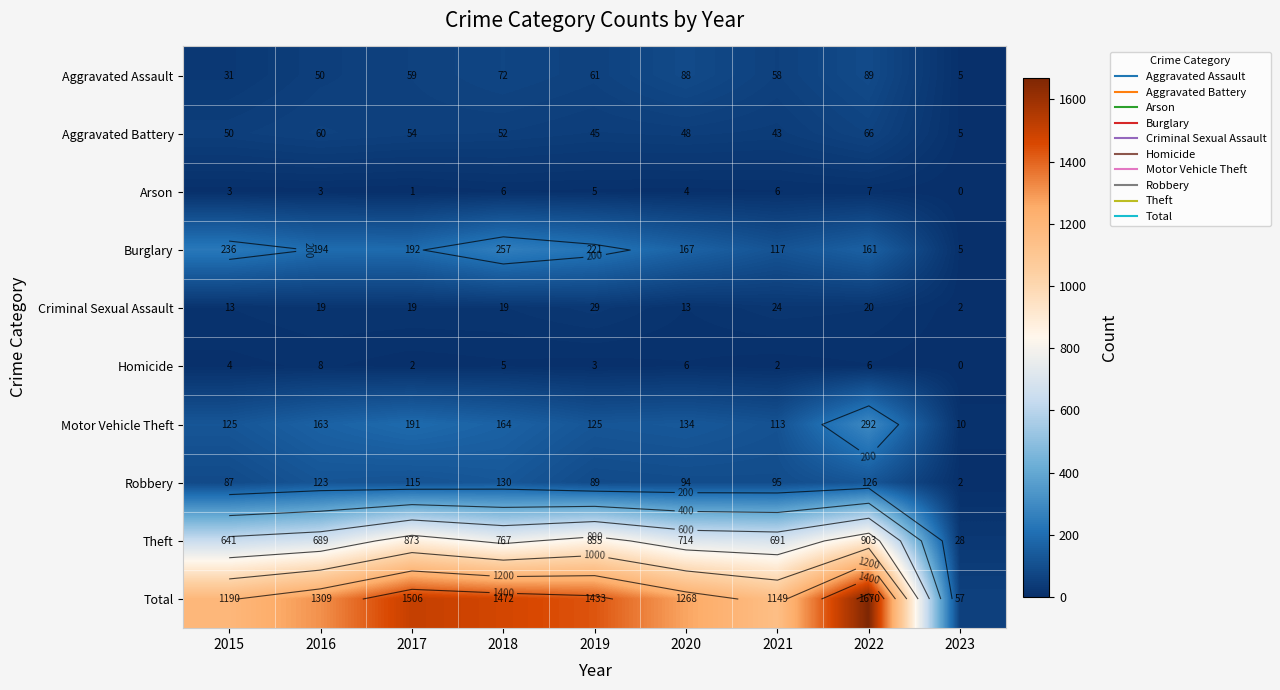

True or false: Criminal Sexual Assault has a value of 6 at 2017.

False